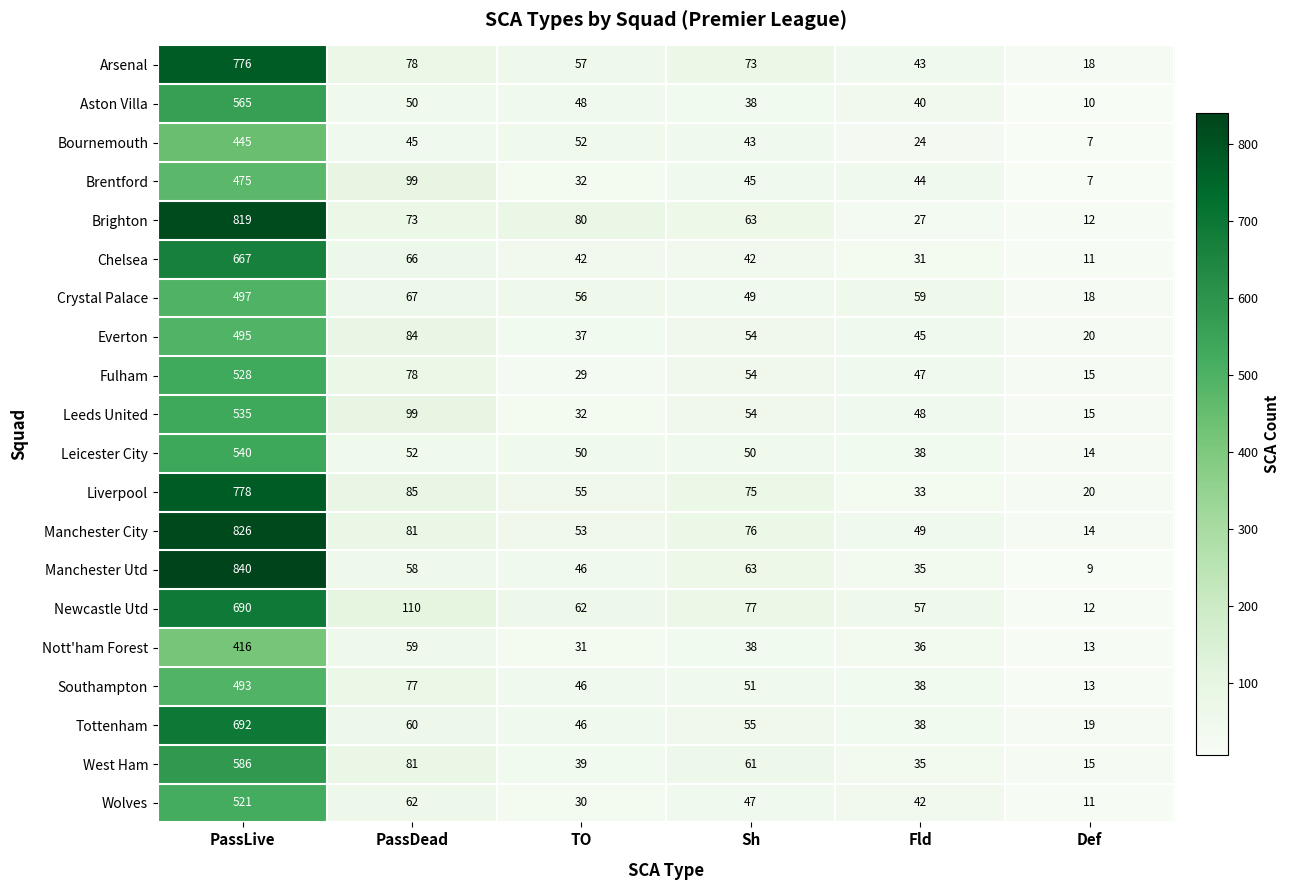

What is the difference between the Everton values at Def and PassLive?

475